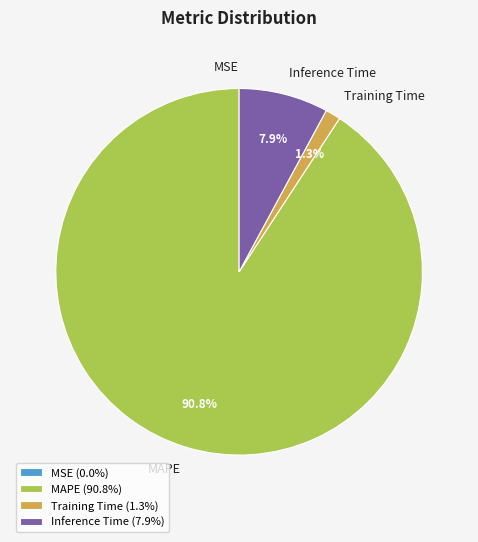

Does MAPE (90.8%) account for over 50% of the chart?

Yes